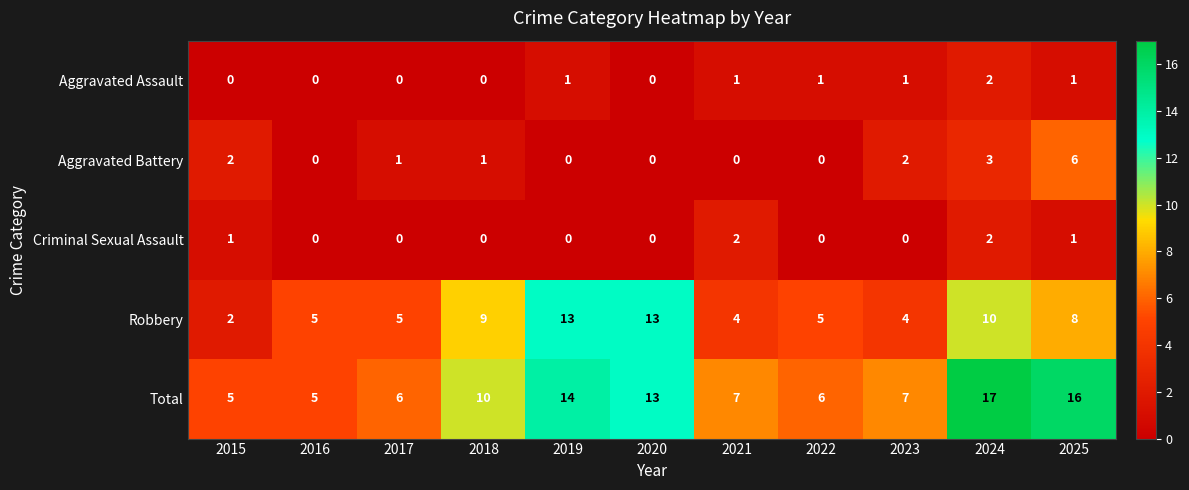

What is the total value across all series at 2019?

28